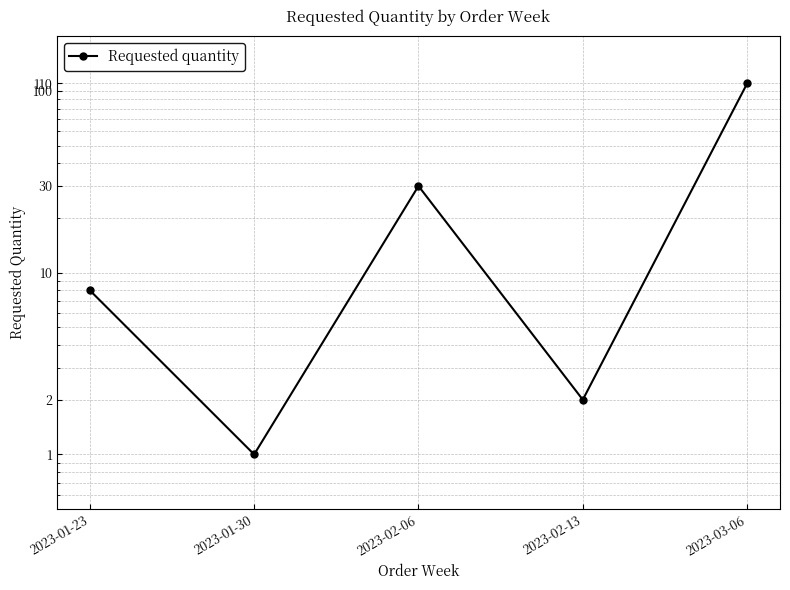

What is the label of the 4th point from the right?

2023-01-30